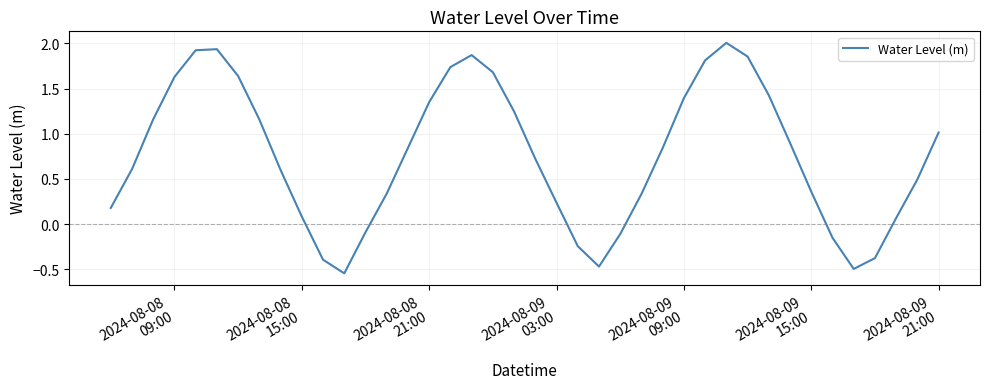

What is the difference between the maximum and minimum values?

2.6